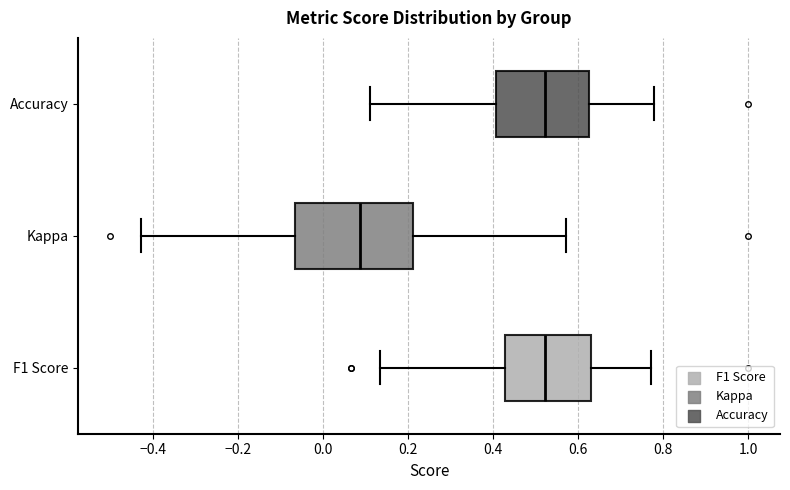

Which box is the widest, from its left edge to its right edge?

Kappa